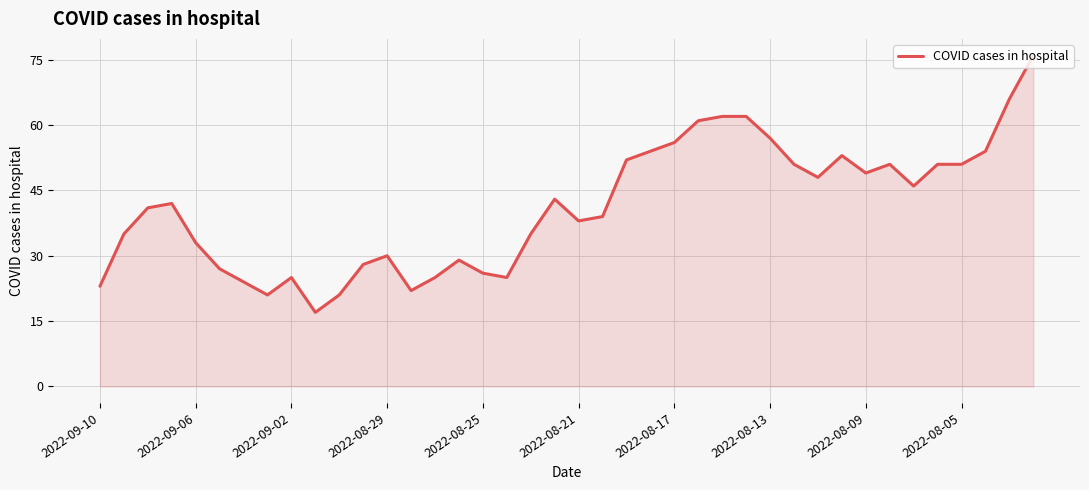

What is the difference between the maximum and minimum values?

59